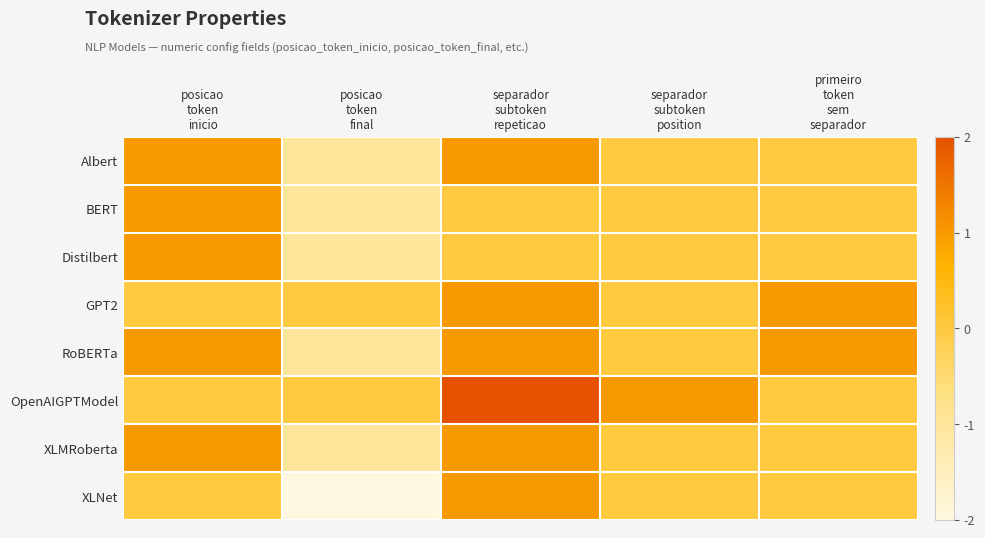

How many data points does each series have?

5